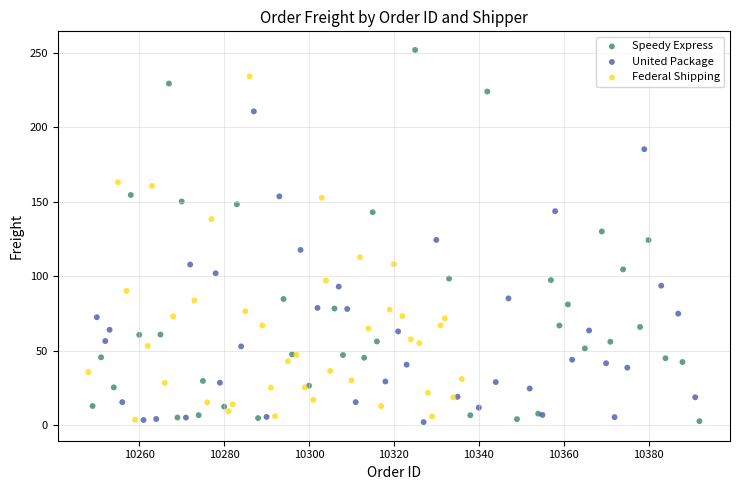

Which series has the largest Y range (max minus min)?

Speedy Express